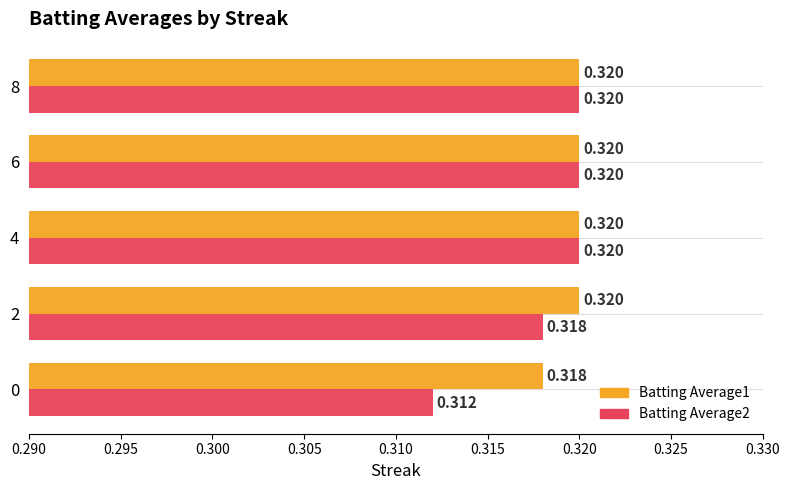

Count the Batting Average2 values in the range 0 to 1.

5